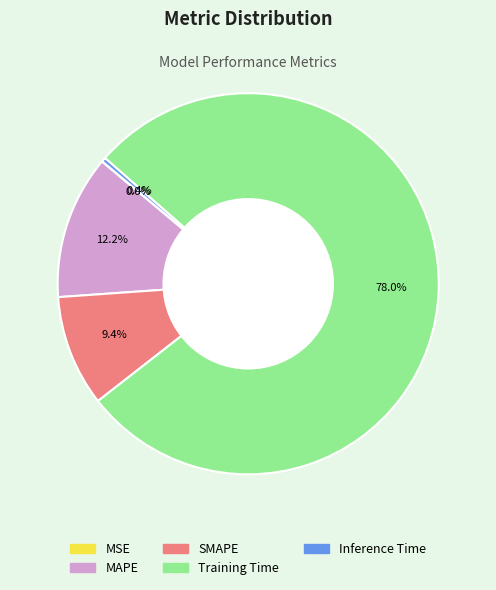

Is the sum of Inference Time and Training Time greater than half?

Yes